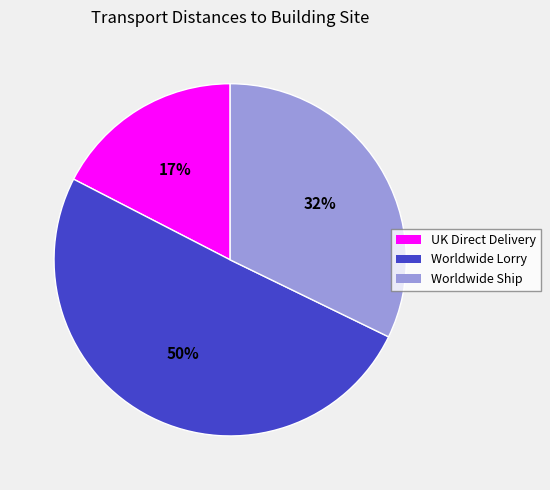

Count the number of slices in the pie.

3